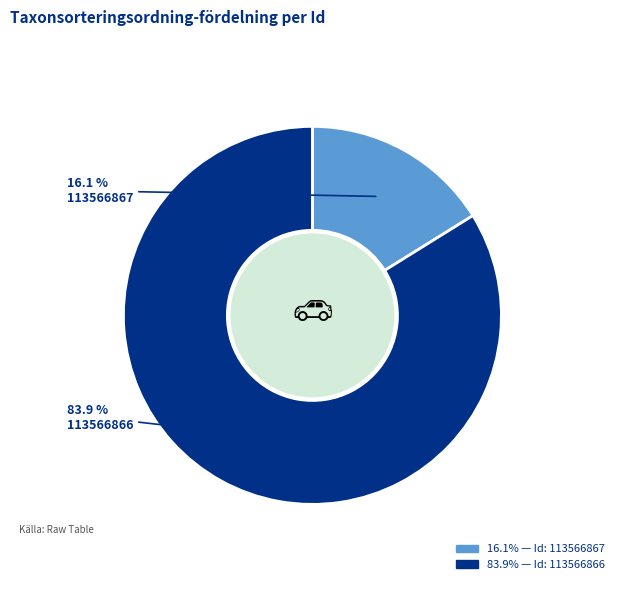

To the nearest percent, what is the difference between the 113566866 and 113566867 slice percentages?

68%